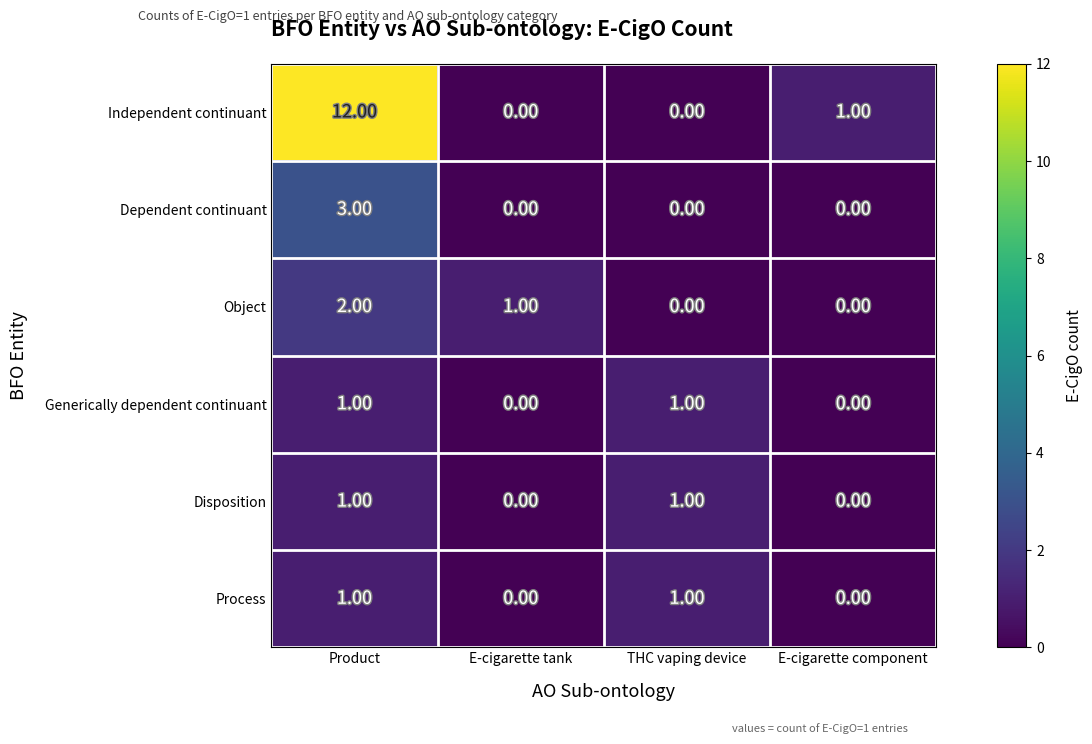

At how many categories does at least one series exceed 7?

1